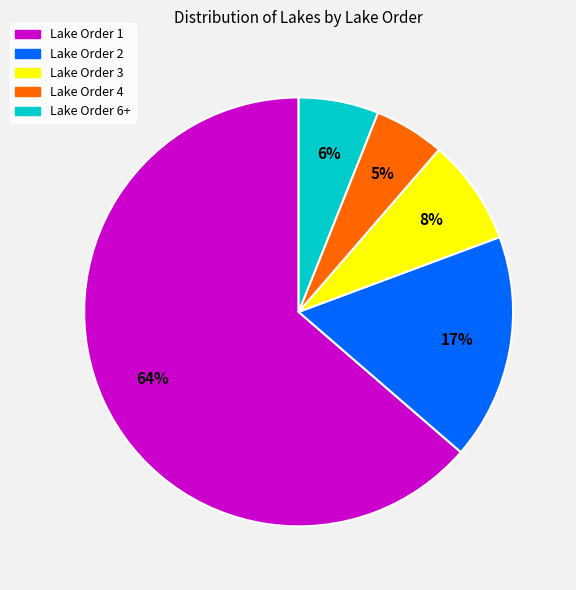

Which category has the smallest portion of the pie?

Lake Order 4